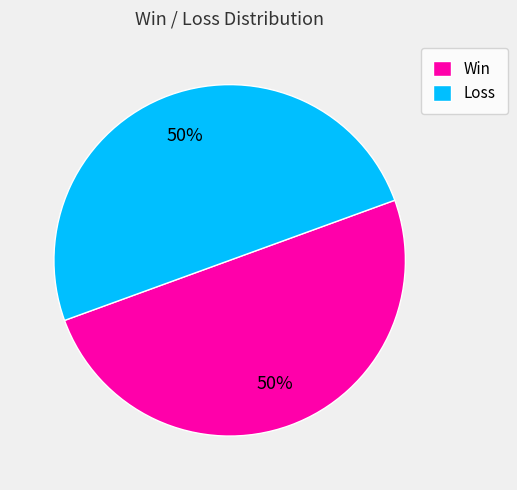

Is the sum of Win and Loss greater than half?

Yes